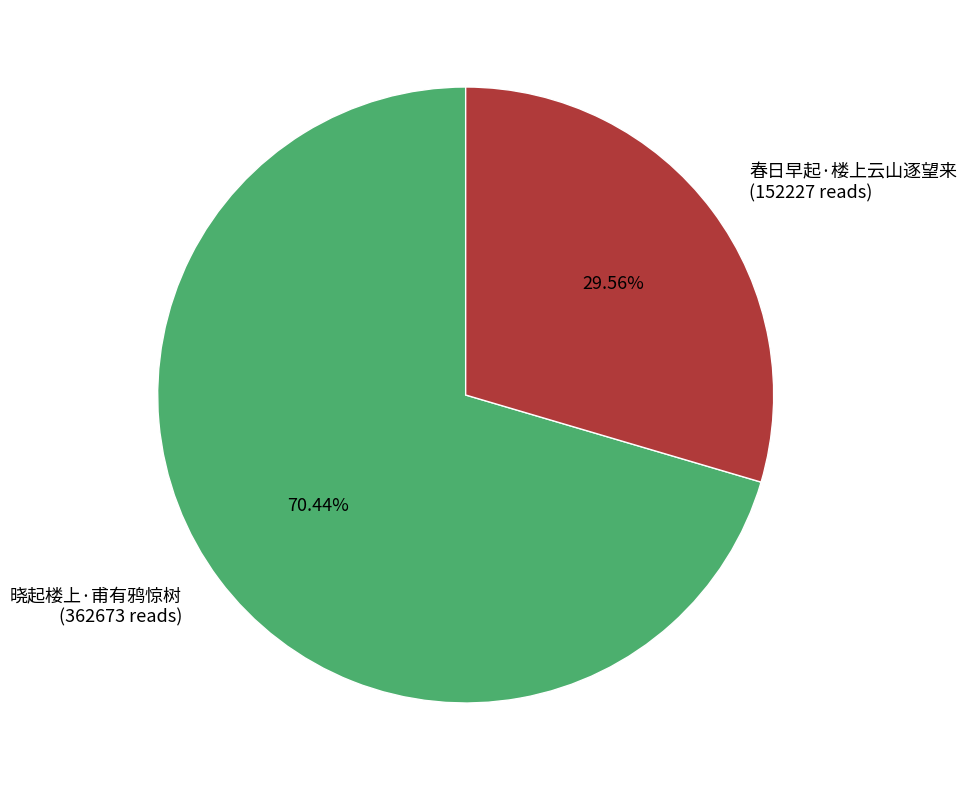

How many slices are in this pie chart?

2